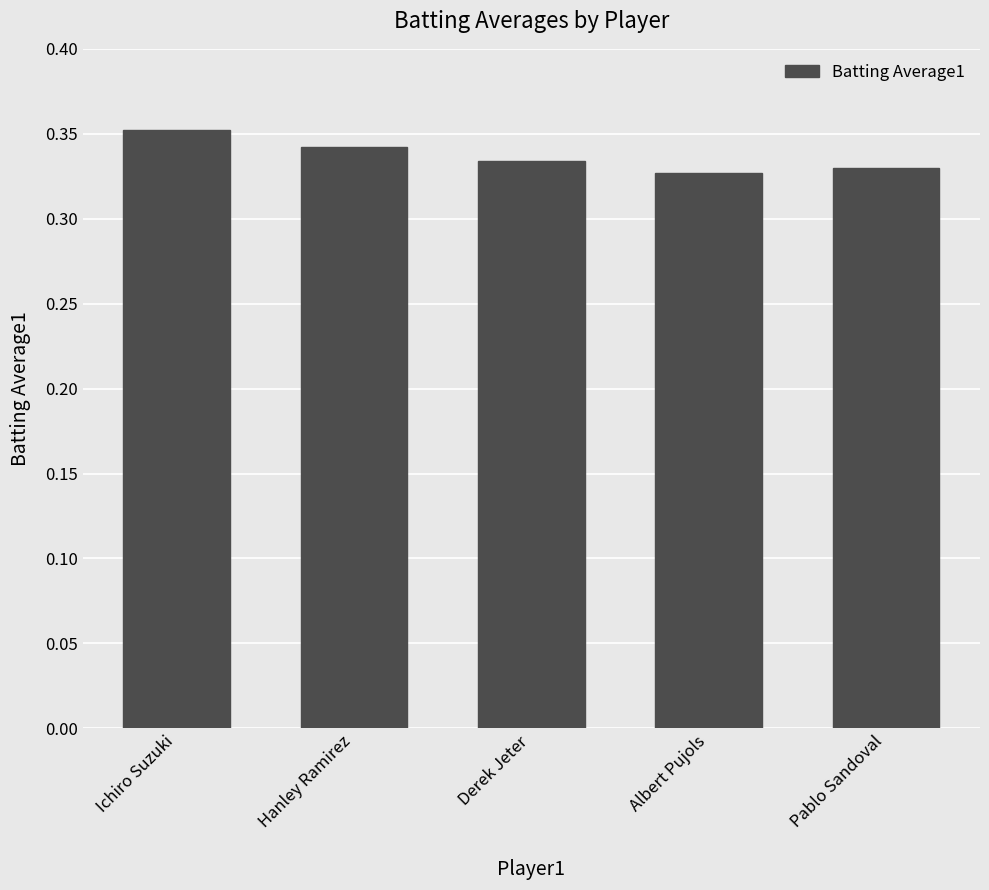

What is the sum of the values at Ichiro Suzuki and Derek Jeter?

0.7